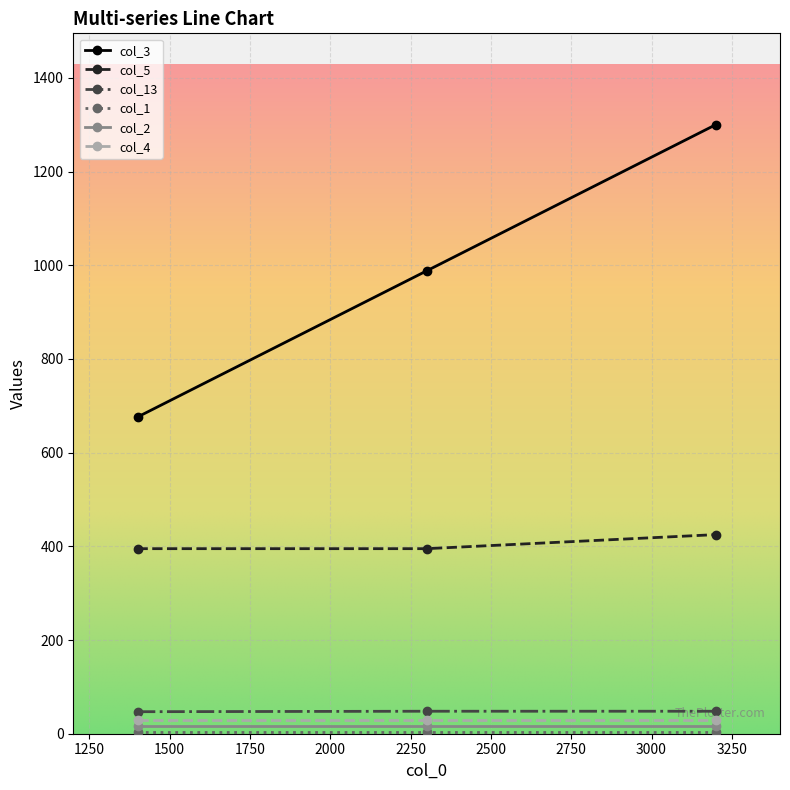

What is the greatest value displayed?

1300